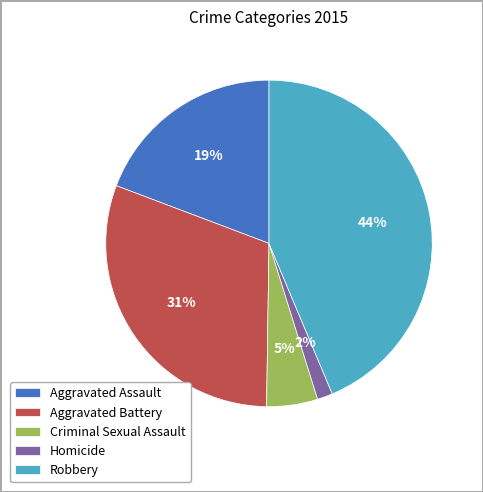

To the nearest percent, what percentage of the pie is Homicide?

2%